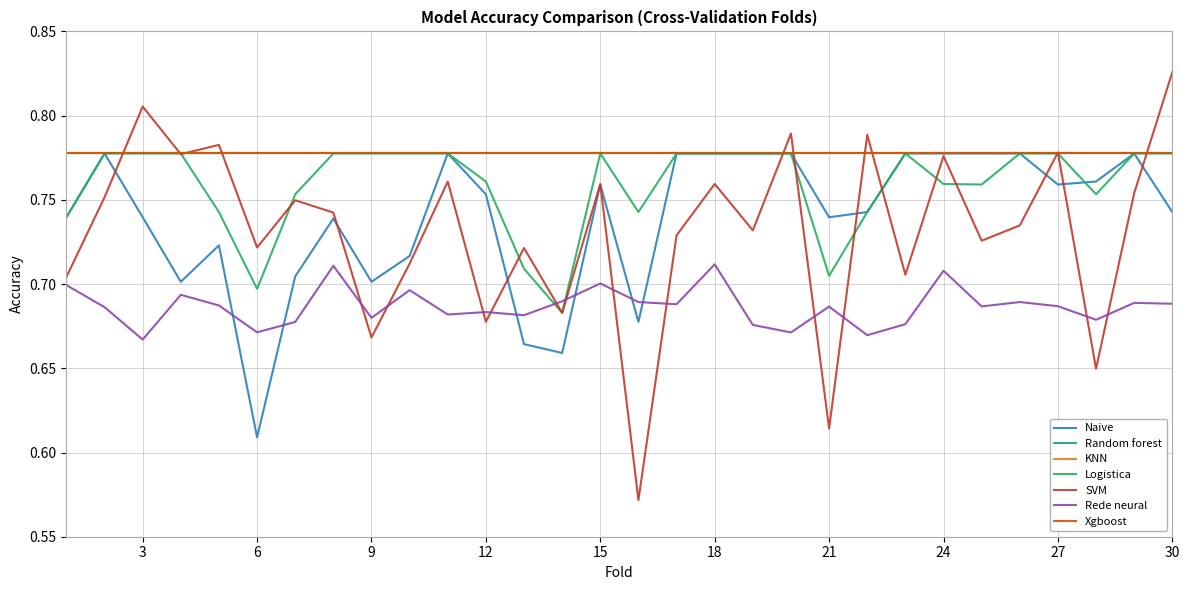

At how many categories does at least one series exceed 0?

30